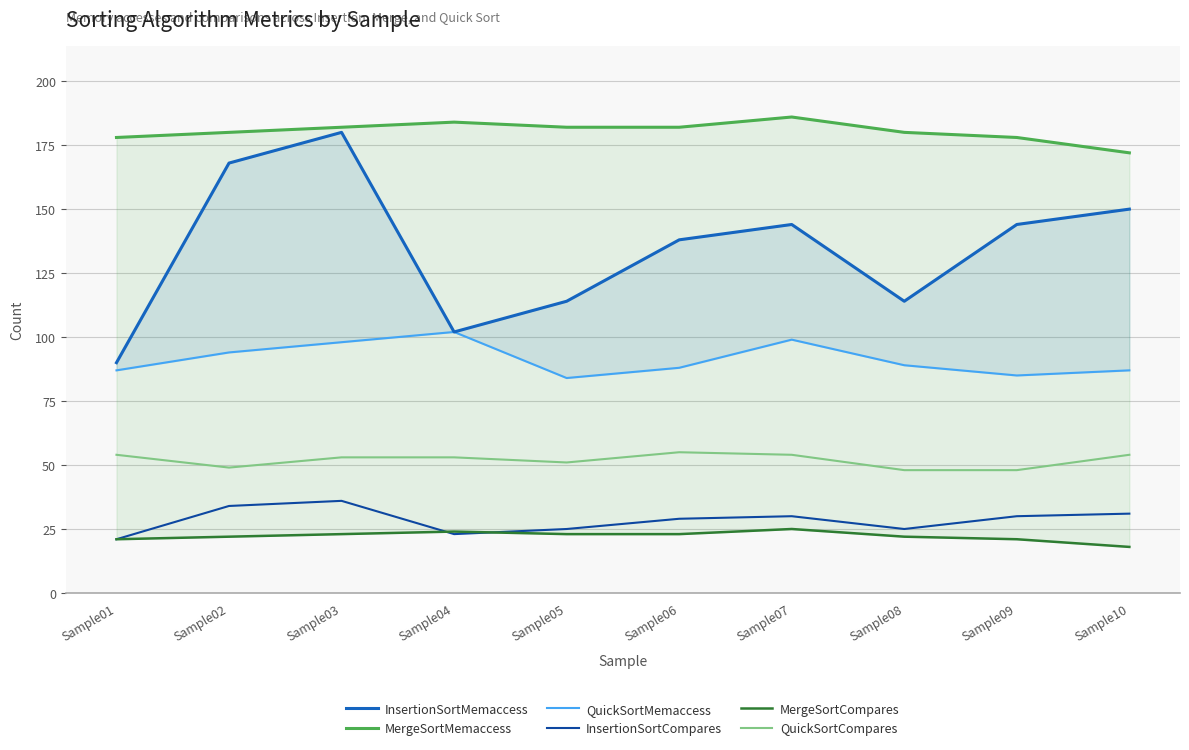

What are all the series names shown in the legend?

InsertionSortMemaccess, MergeSortMemaccess, QuickSortMemaccess, InsertionSortCompares, MergeSortCompares, QuickSortCompares